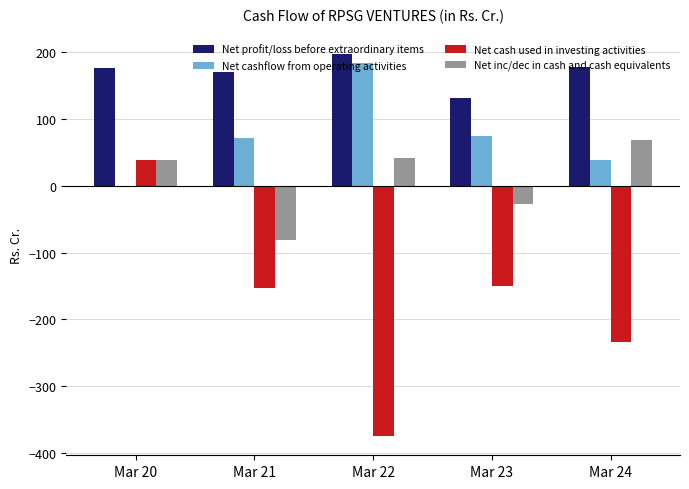

What is the sum of all Net cash used in investing activities values?

-874.7